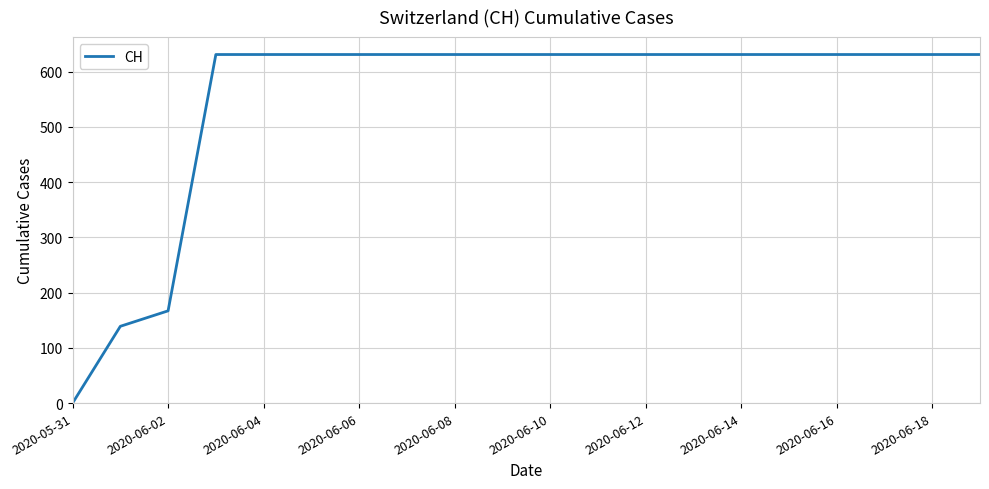

What is the greatest value displayed?

631